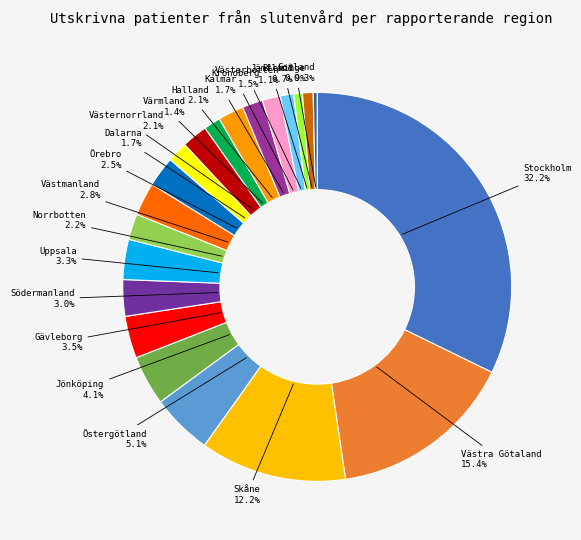

Is Stockholm the majority of the pie?

No